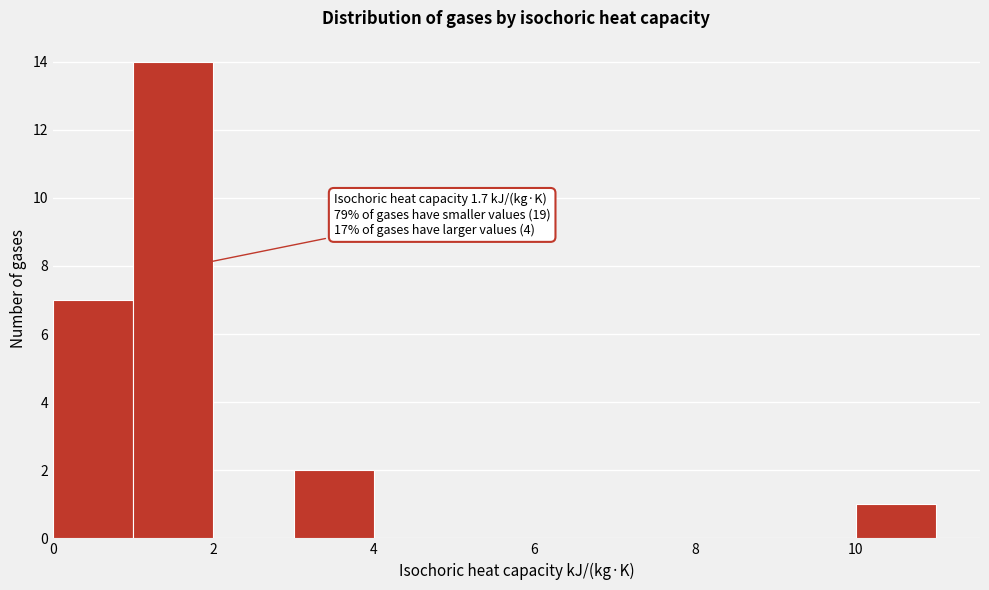

Which range on the x-axis has the tallest bar?

1 to 2